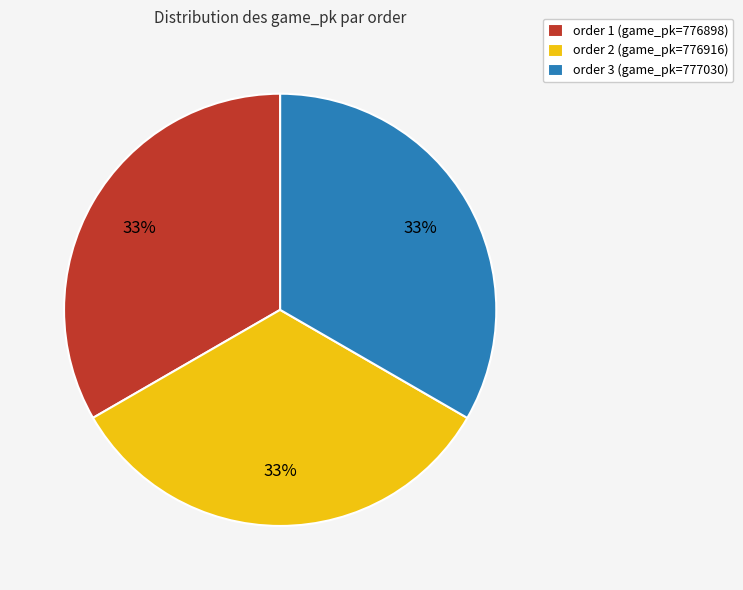

Count the number of slices in the pie.

3